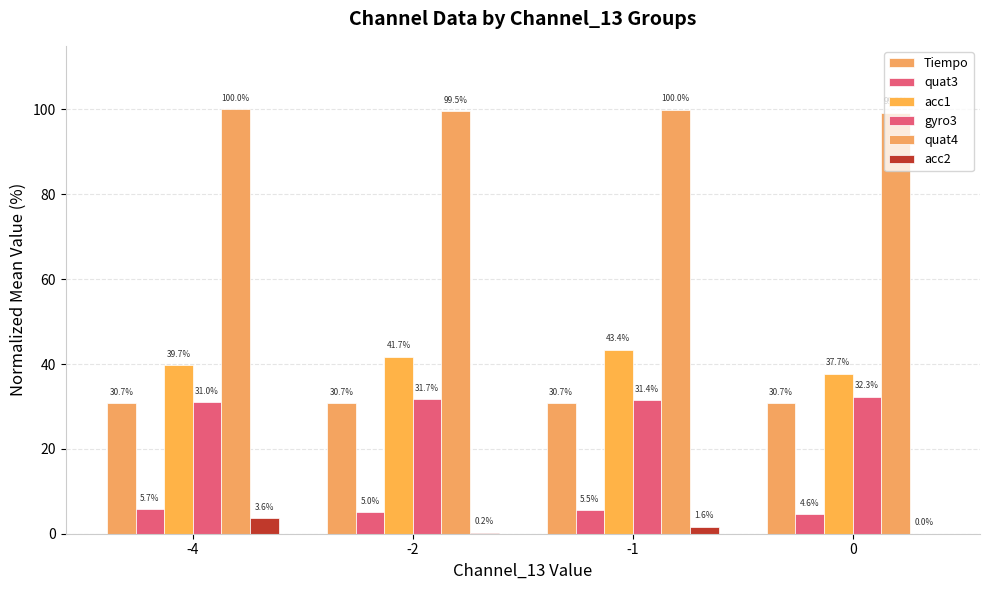

Is the value of acc2 at -2 greater than the value of gyro3 at -1?

No